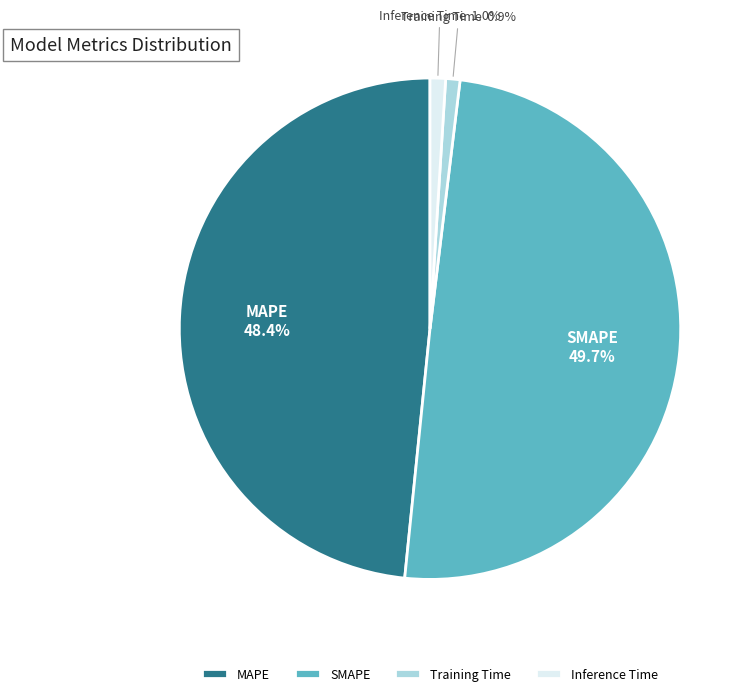

What is the largest slice in the pie chart?

SMAPE